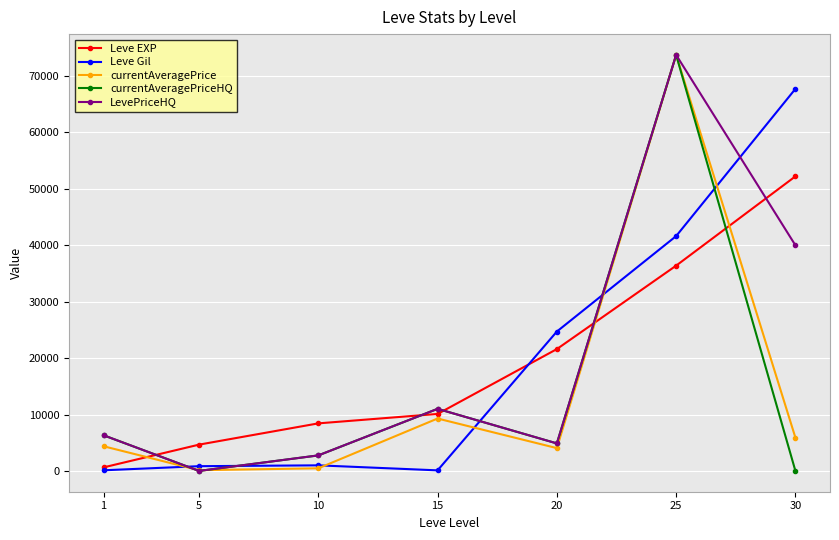

How many distinct data groups are displayed?

5